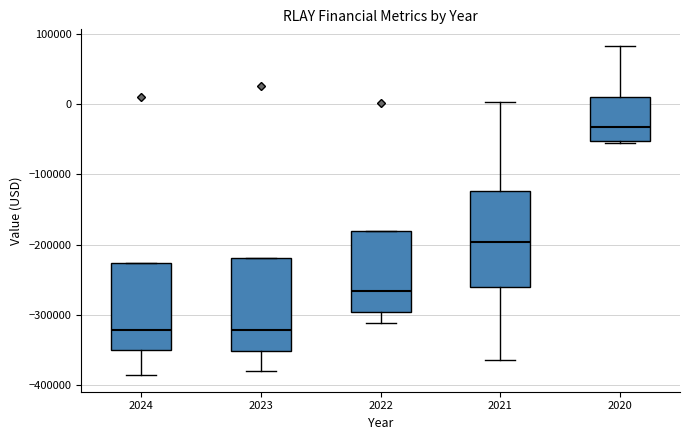

Reading left to right, transcribe this box plot: for each box, give where its median line is, the range the box spans, and where its two whiskers end, as read against the y-axis. The values are not printed on the chart, so give them approximately, as read against the axis.

2024: median -320000, box -350000 to -230000, whiskers -390000 to -230000
2023: median -320000, box -350000 to -220000, whiskers -380000 to -220000
2022: median -270000, box -300000 to -180000, whiskers -310000 to -180000
2021: median -200000, box -260000 to -120000, whiskers -360000 to 0
2020: median -30000, box -50000 to 10000, whiskers -60000 to 80000